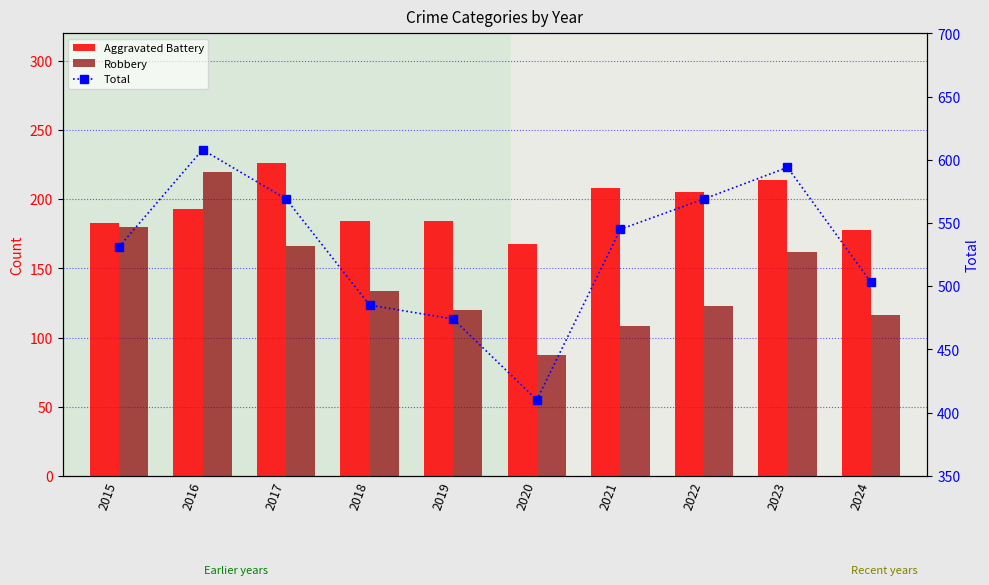

Is the value of Total at 2019 greater than the value of Robbery at 2018?

Yes